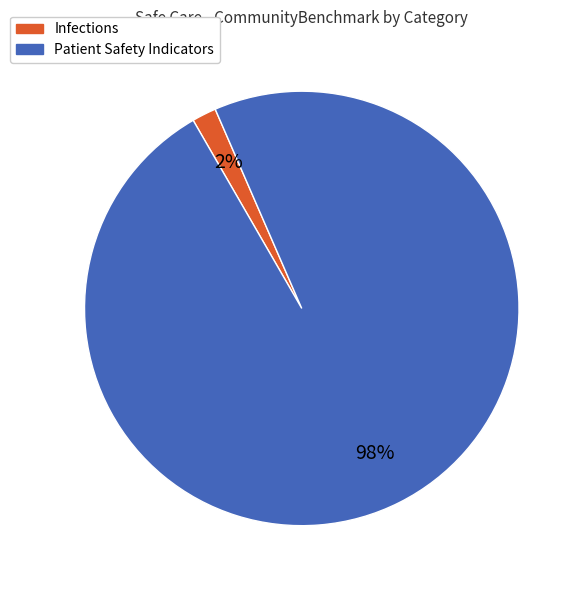

Between Patient Safety Indicators and Infections, which is larger?

Patient Safety Indicators